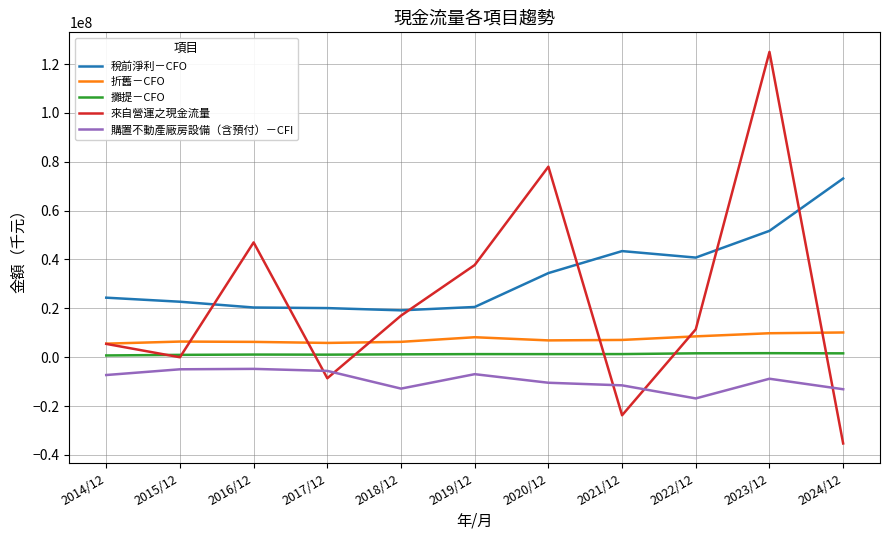

What is the difference between the second highest and minimum values in the 稅前淨利－CFO series?

32555063